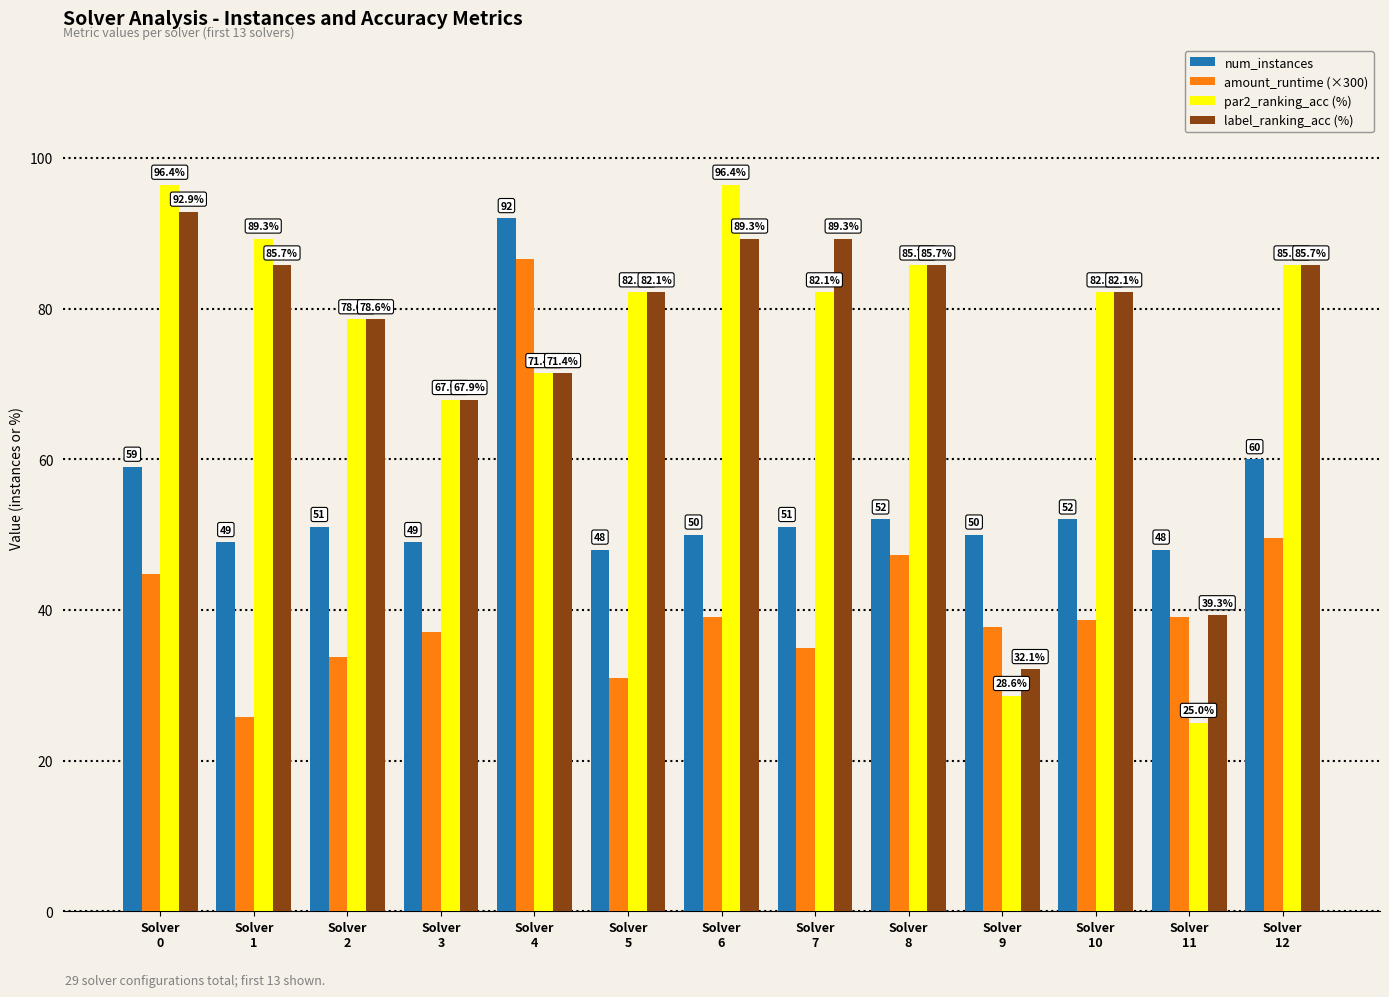

What is the minimum value shown in the chart?

25.0